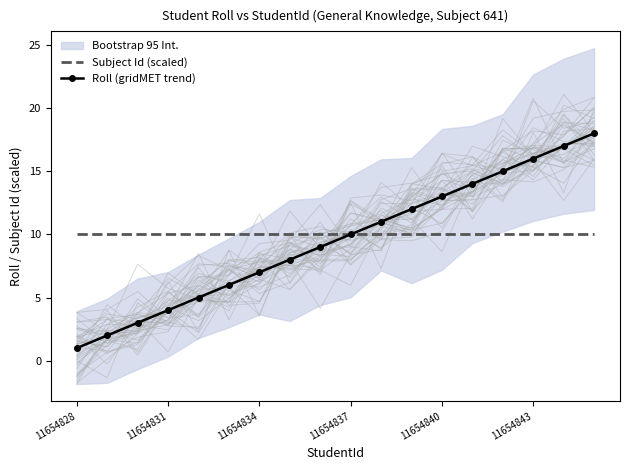

What is the maximum value for Roll (gridMET trend)?

18